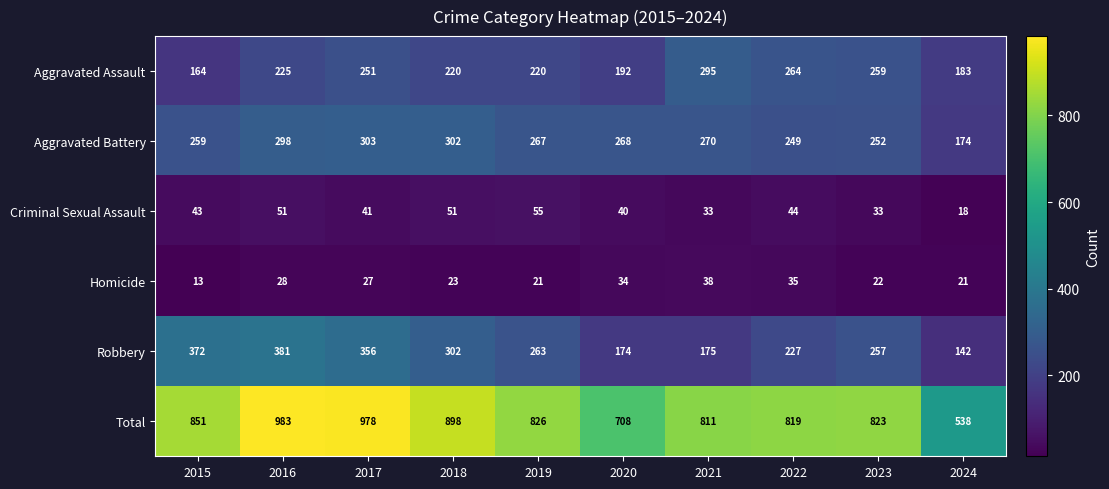

Which series has the largest total across all categories?

Total